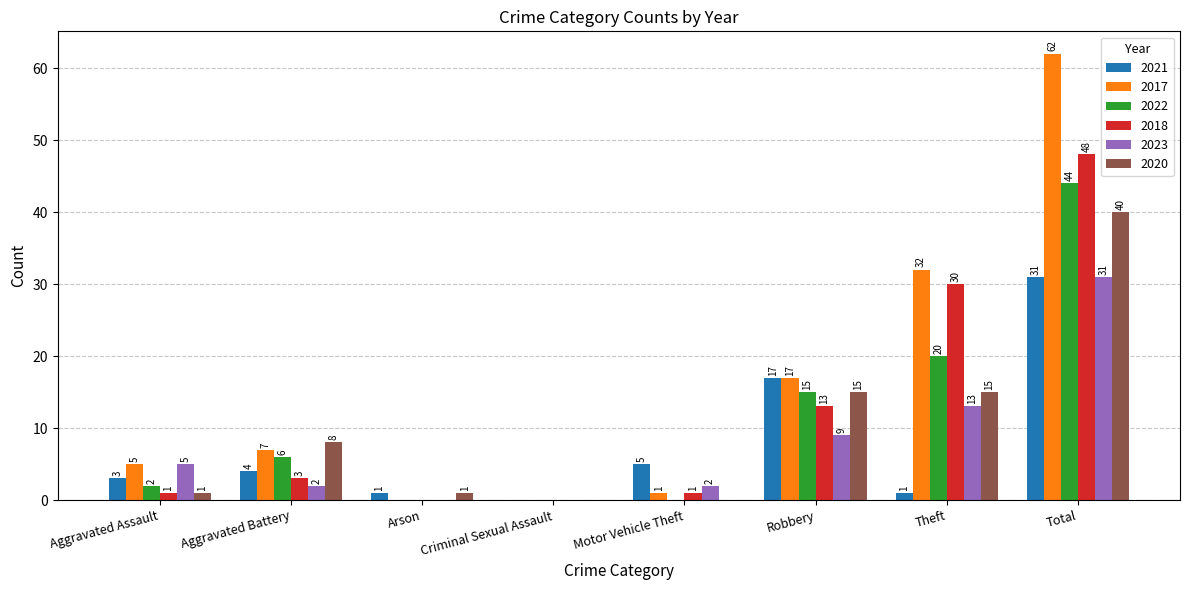

Reading right to left, what are all the values shown in this chart?

2021: Total=31	Theft=1	Robbery=17	Motor Vehicle Theft=5	Criminal Sexual Assault=0	Arson=1	Aggravated Battery=4	Aggravated Assault=3
2017: Total=62	Theft=32	Robbery=17	Motor Vehicle Theft=1	Criminal Sexual Assault=0	Arson=0	Aggravated Battery=7	Aggravated Assault=5
2022: Total=44	Theft=20	Robbery=15	Motor Vehicle Theft=0	Criminal Sexual Assault=0	Arson=0	Aggravated Battery=6	Aggravated Assault=2
2018: Total=48	Theft=30	Robbery=13	Motor Vehicle Theft=1	Criminal Sexual Assault=0	Arson=0	Aggravated Battery=3	Aggravated Assault=1
2023: Total=31	Theft=13	Robbery=9	Motor Vehicle Theft=2	Criminal Sexual Assault=0	Arson=0	Aggravated Battery=2	Aggravated Assault=5
2020: Total=40	Theft=15	Robbery=15	Motor Vehicle Theft=0	Criminal Sexual Assault=0	Arson=1	Aggravated Battery=8	Aggravated Assault=1